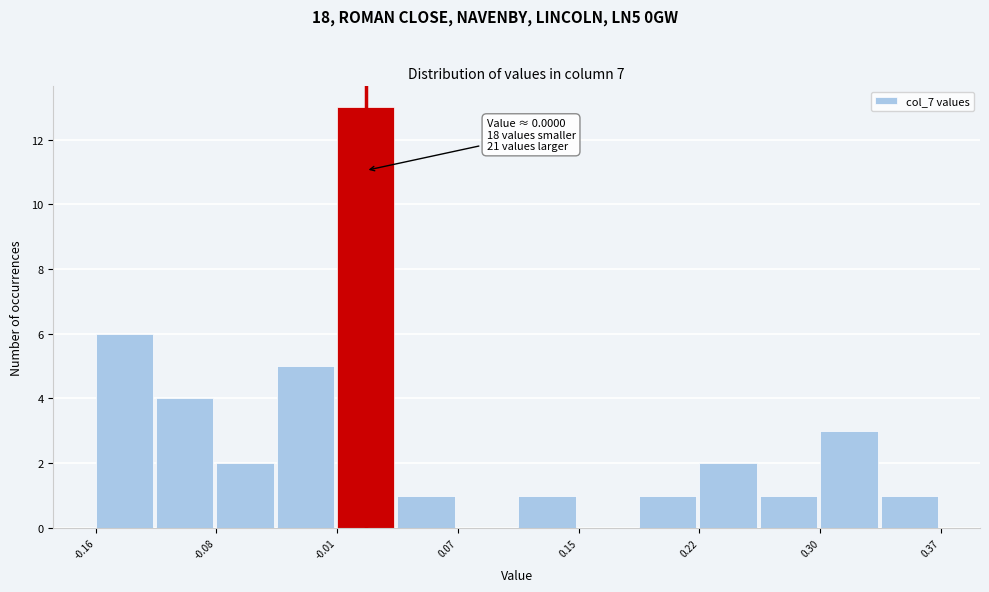

Read against the x-axis, roughly where is the centre of the tallest bar?

0.01